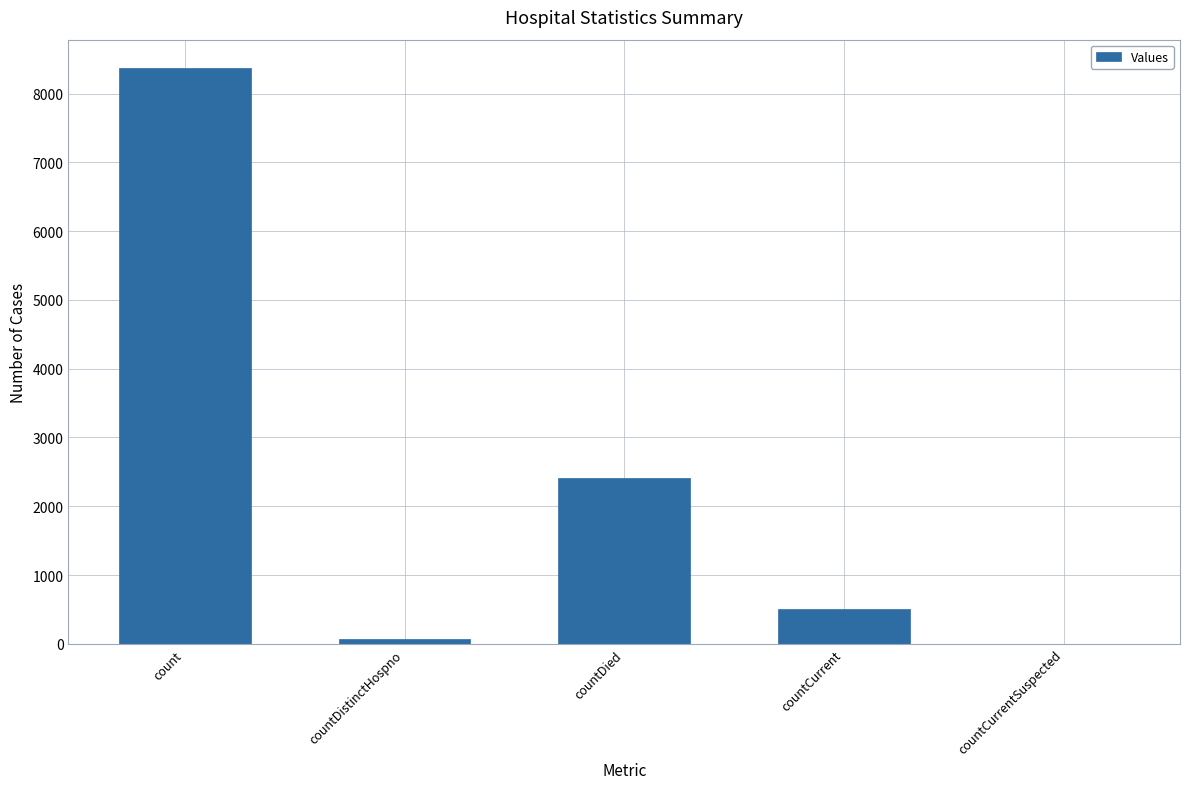

What is the change in value from countDistinctHospno to countCurrent?

+430